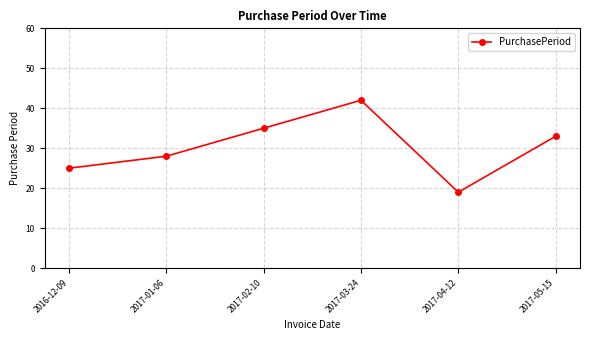

True or false: the data shows 19 at 2017-04-12.

True